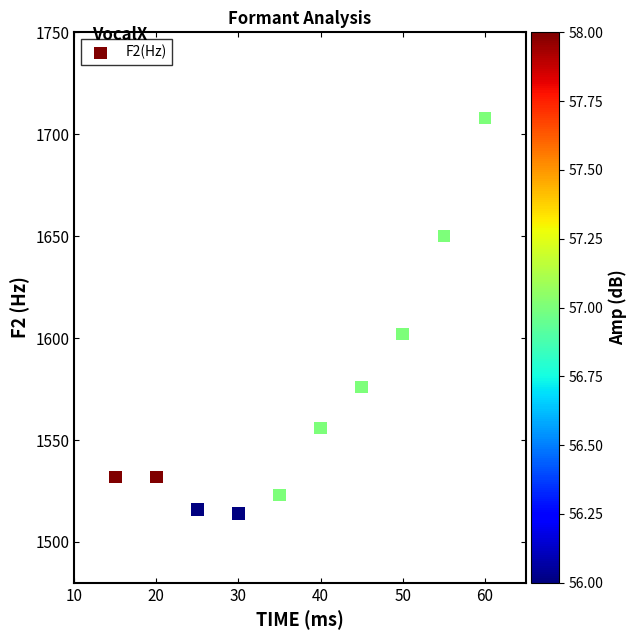

What is the range of Y values (max minus min)?

194